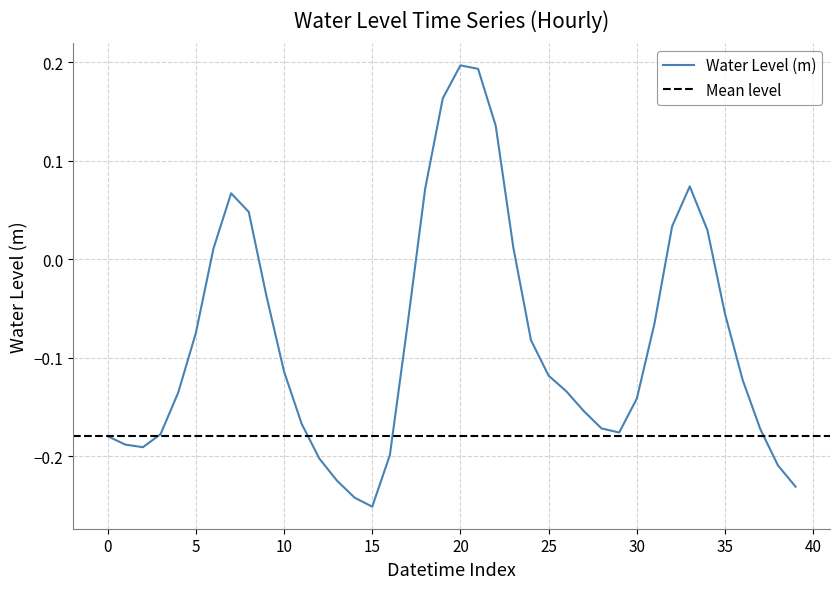

How many interior local peaks (higher than both neighbors) does the data have?

3